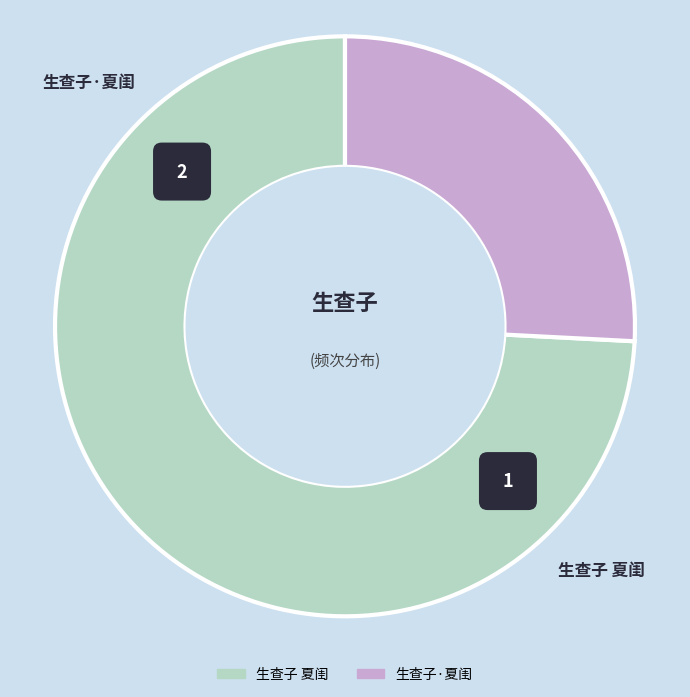

Is it true that 生查子 夏闺 is 63% of the pie?

False